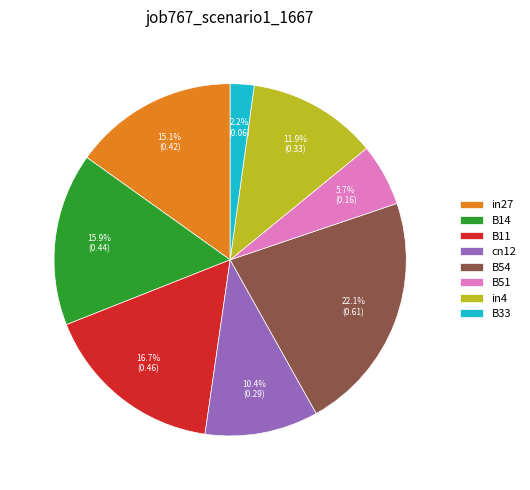

Rank the categories by value from highest to lowest.

B54, B11, B14, in27, in4, cn12, B51, B33